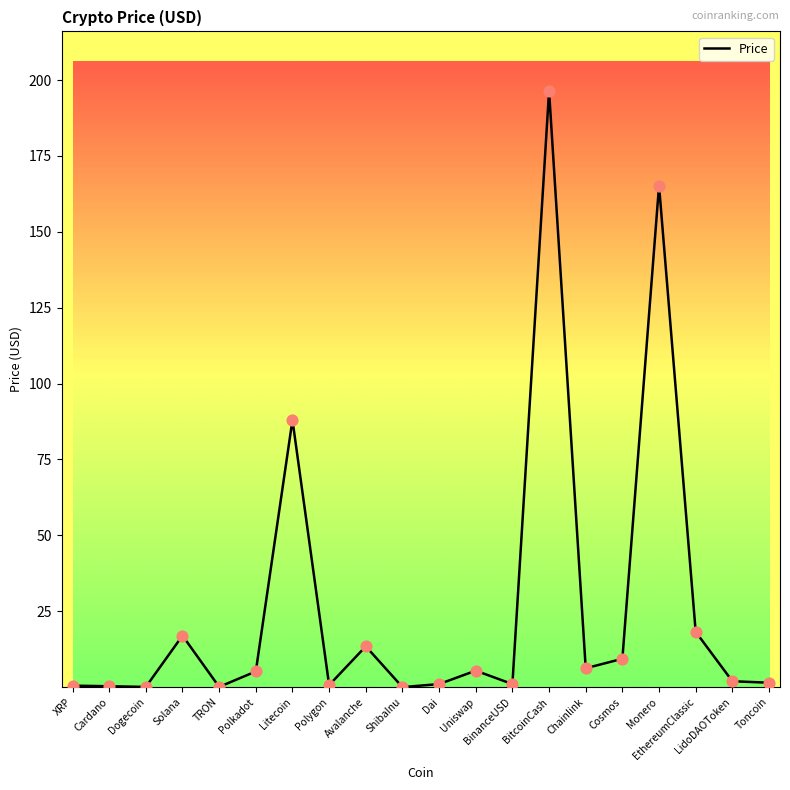

Which has a higher value, Chainlink or ShibaInu?

Chainlink